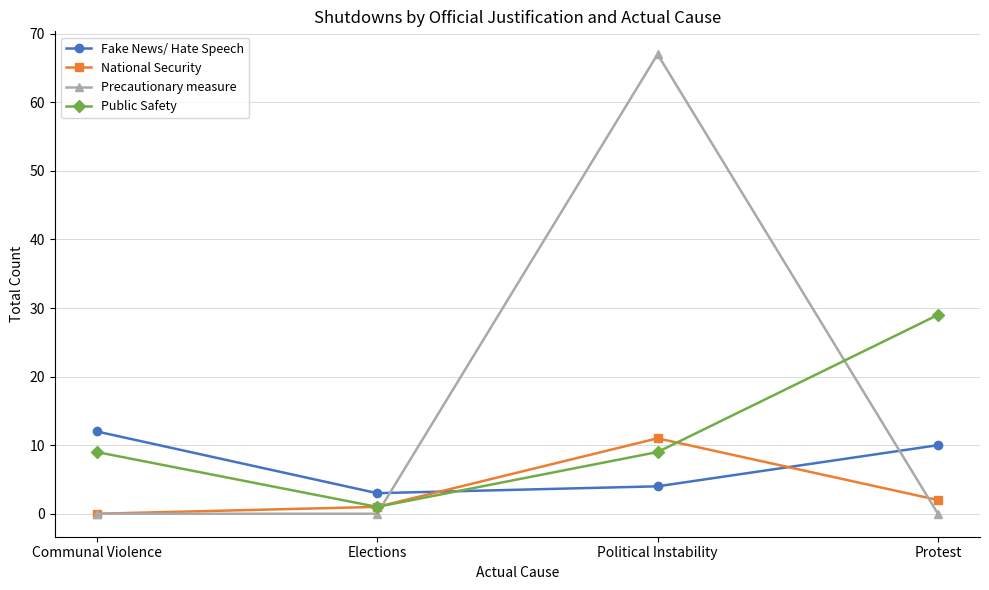

Reading left to right, transcribe all the data shown in this chart.

Fake News/ Hate Speech: Communal Violence=12	Elections=3	Political Instability=4	Protest=10
National Security: Communal Violence=0	Elections=1	Political Instability=11	Protest=2
Precautionary measure: Communal Violence=0	Elections=0	Political Instability=67	Protest=0
Public Safety: Communal Violence=9	Elections=1	Political Instability=9	Protest=29